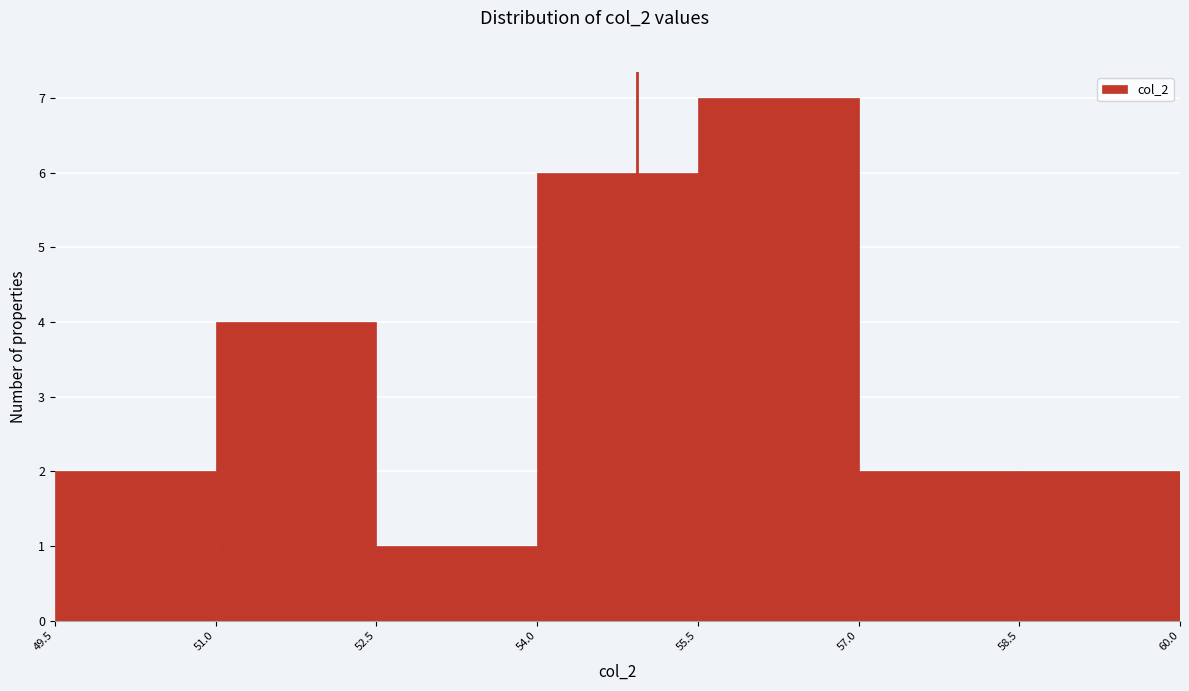

How tall is the bar that spans 57.0 to 58.5 on the x-axis? The values are not printed on the chart, so give them approximately, as read against the axis.

2